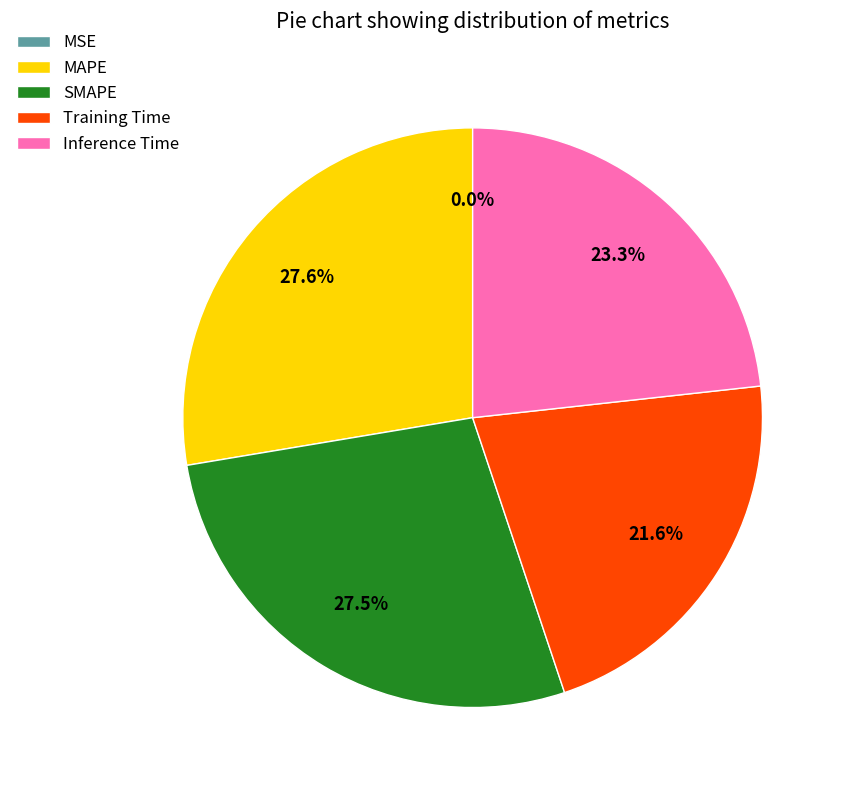

Combined, what portion of the pie is SMAPE and Training Time?

49.1%